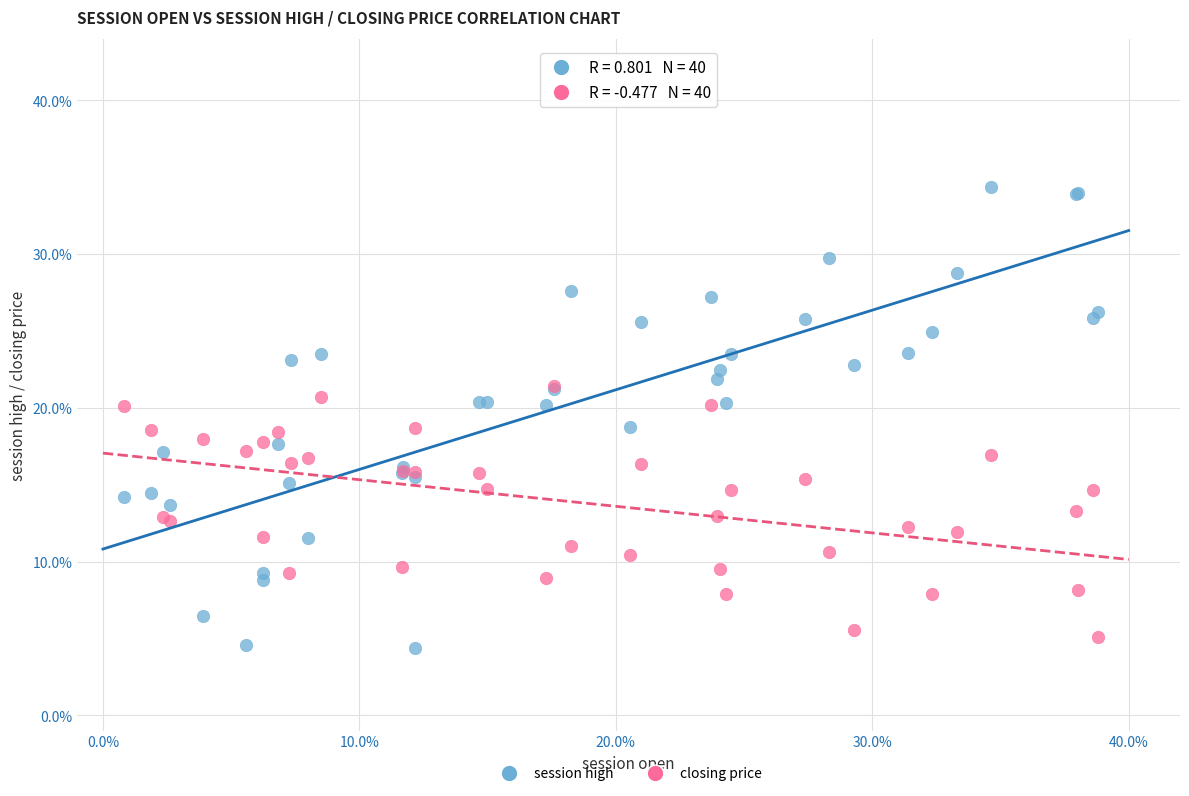

What are all the series names shown in the legend?

session high, closing price